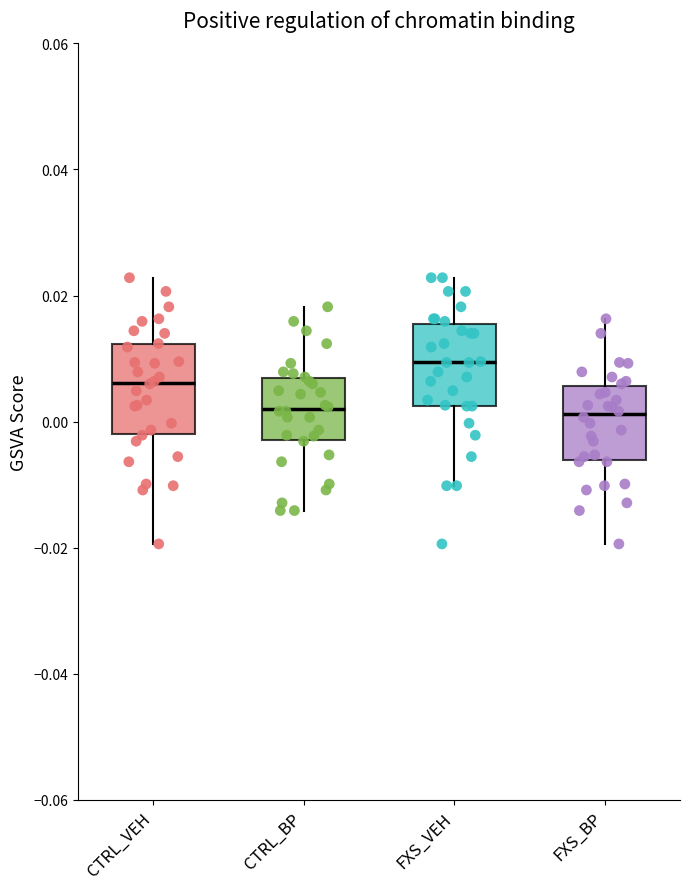

Where does the lower whisker of the box for FXS_BP end on the y-axis? The values are not printed on the chart, so give them approximately, as read against the axis.

-0.020